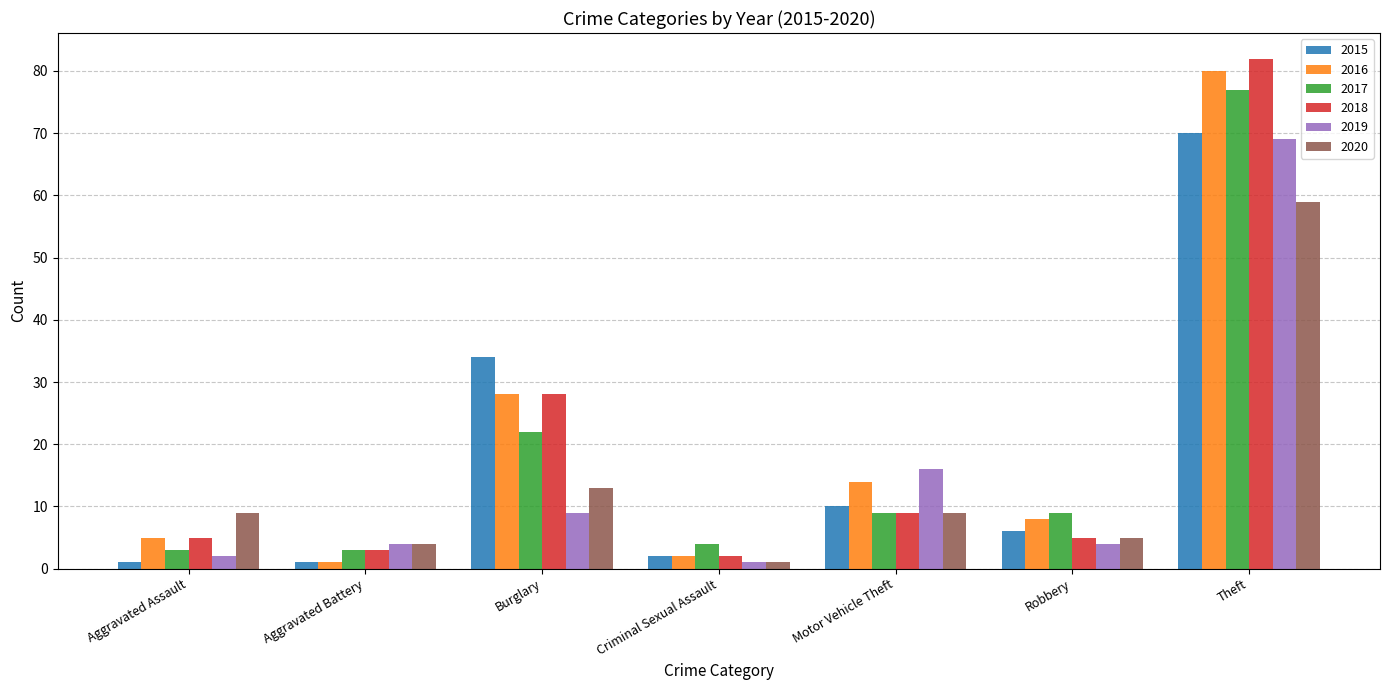

How many bars are there in total?

42